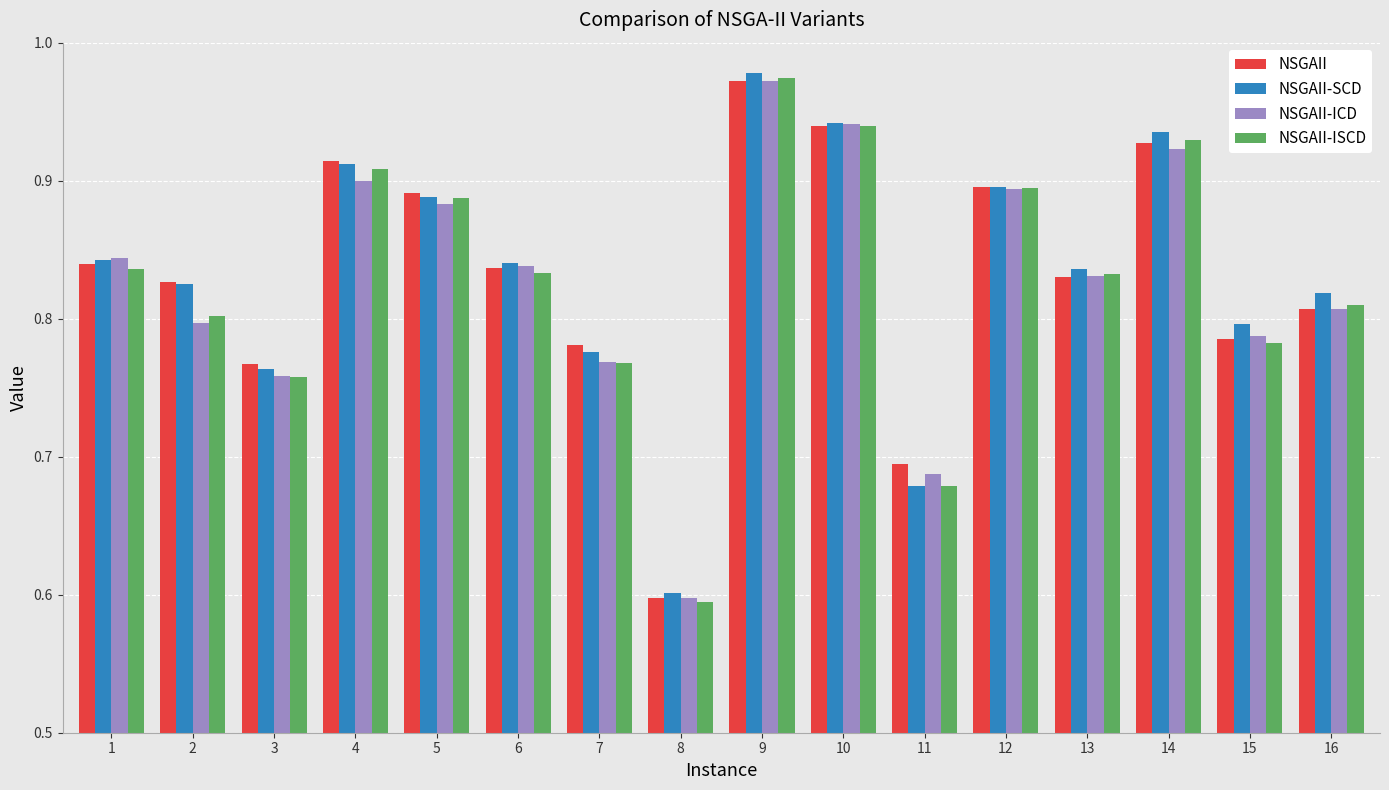

Is it true that NSGAII equals 0.8 at 7?

True